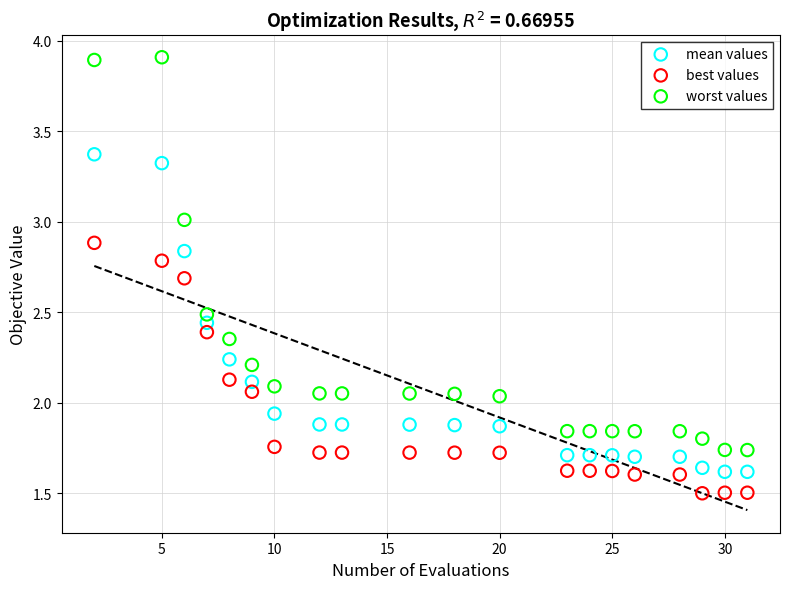

Which series contains the lowest Y value?

best values